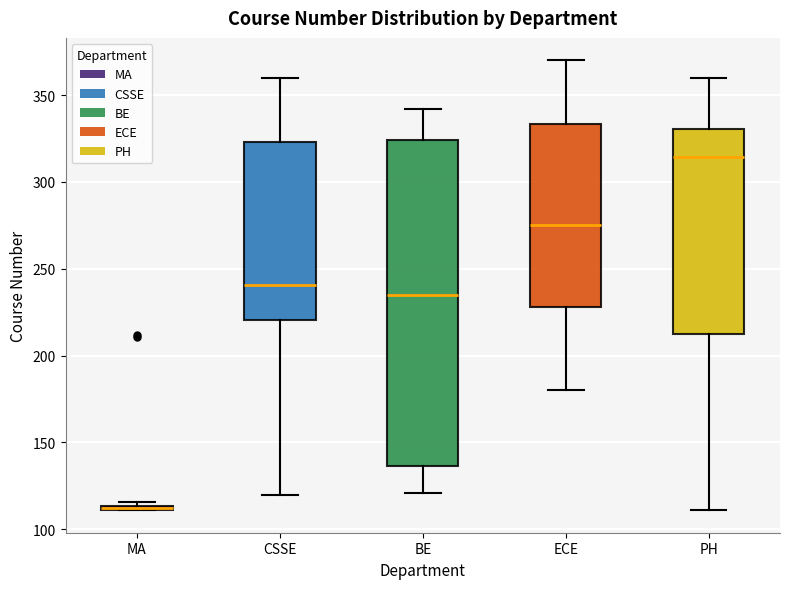

Where is the lower edge of the box for MA on the y-axis? The values are not printed on the chart, so give them approximately, as read against the axis.

110